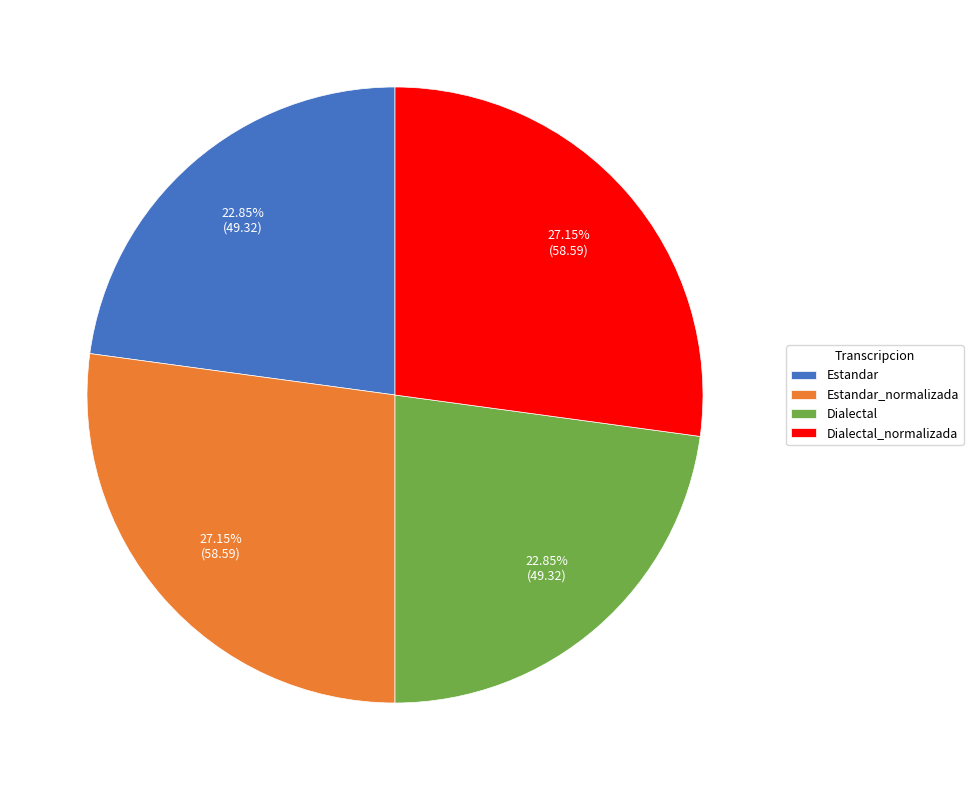

Is there a majority slice in this chart?

No